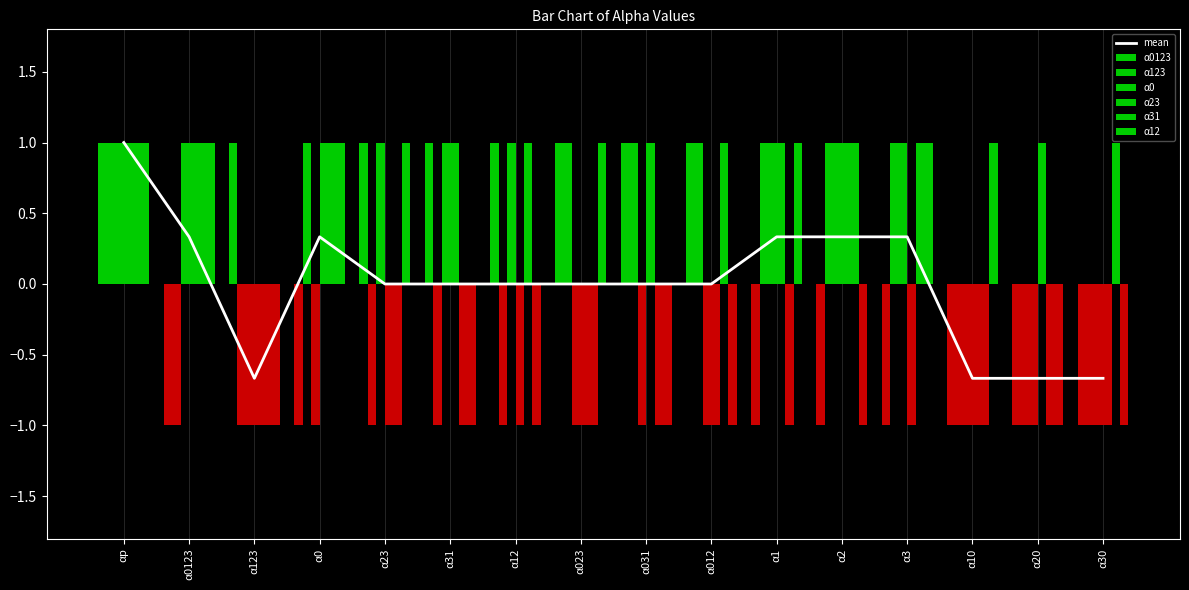

What is the total value across all series at α0?

2